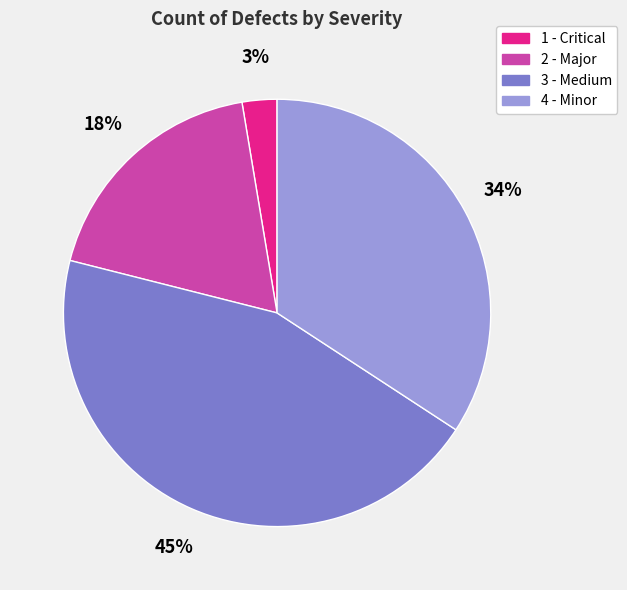

Which has a higher value, 4 - Minor or 2 - Major?

4 - Minor